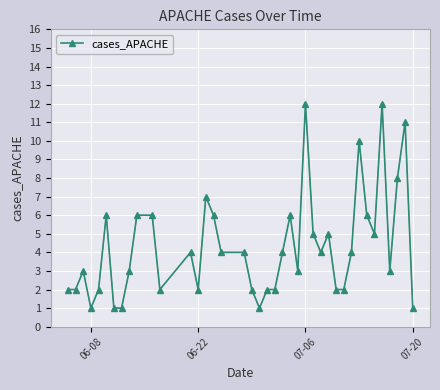

What is the greatest value displayed?

12